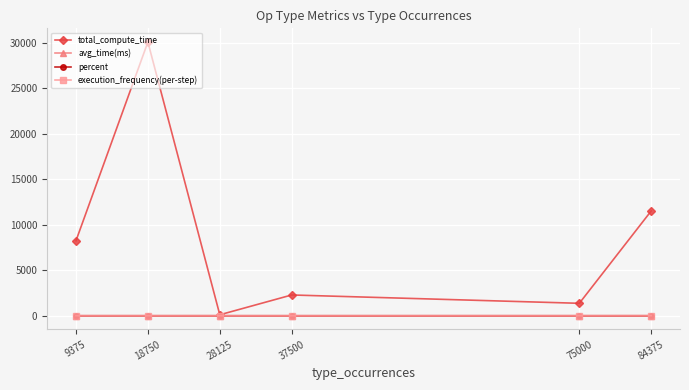

The value of execution_frequency(per-step) at 28125 is 3.0. True or false?

True